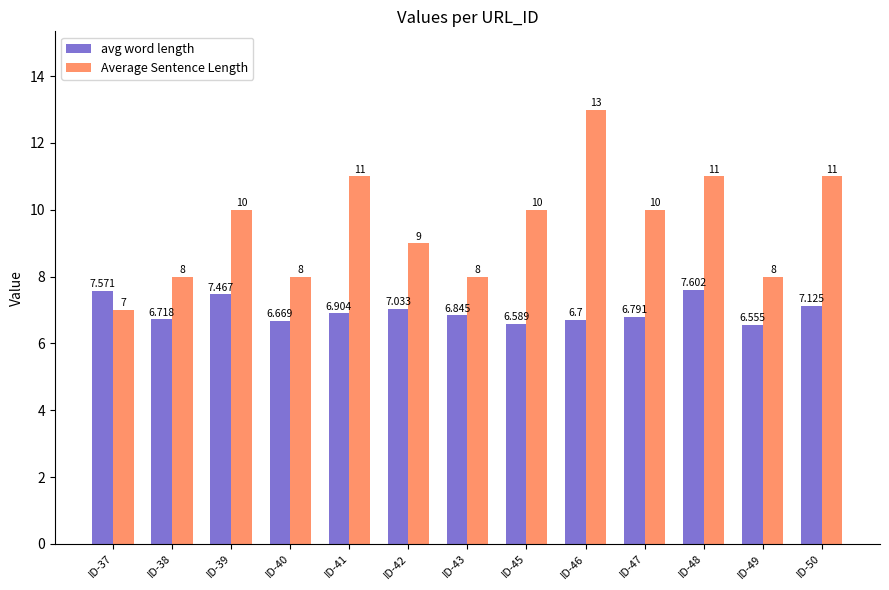

What is the total value across all series at ID-50?

18.1